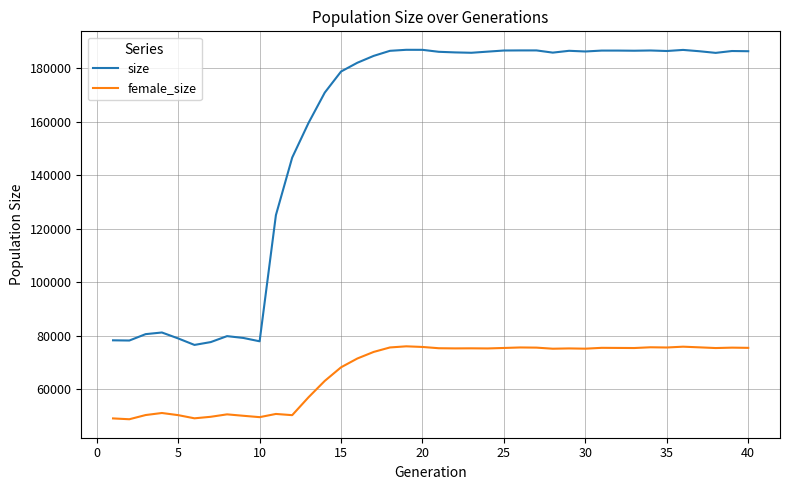

How many lines are shown in the chart?

2